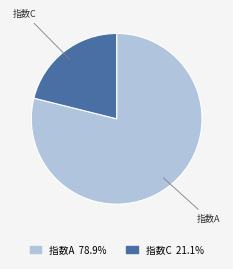

Is there a majority slice in this chart?

Yes